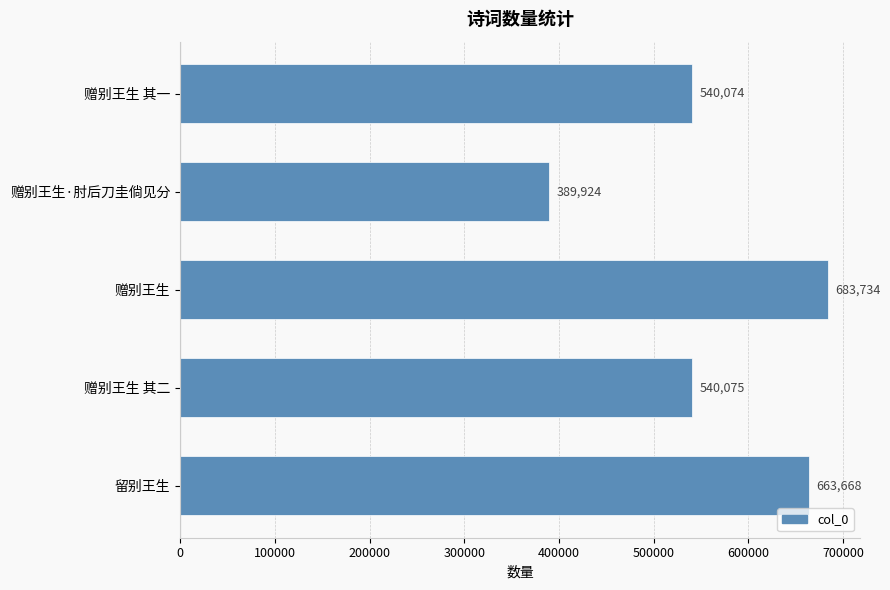

What is the maximum value shown in the chart?

683734